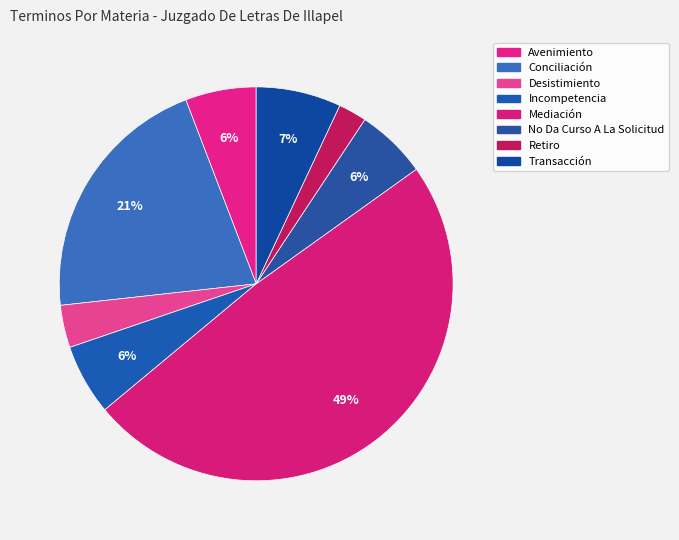

Count the number of slices in the pie.

8